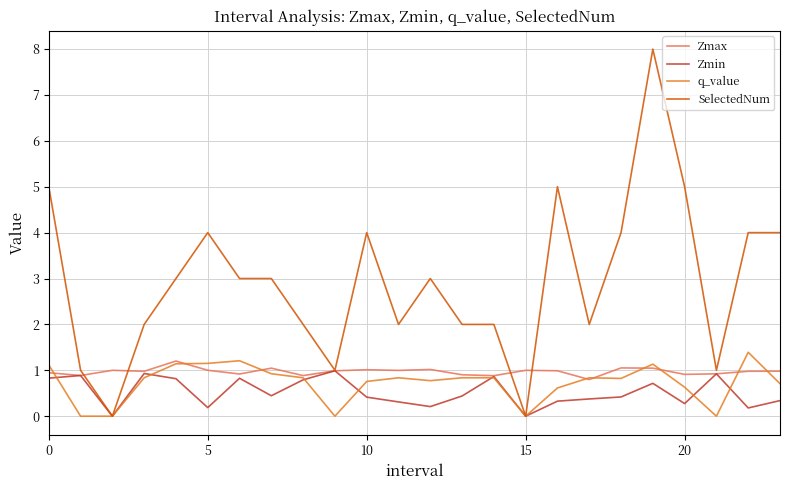

Count the number of data series in this chart.

4